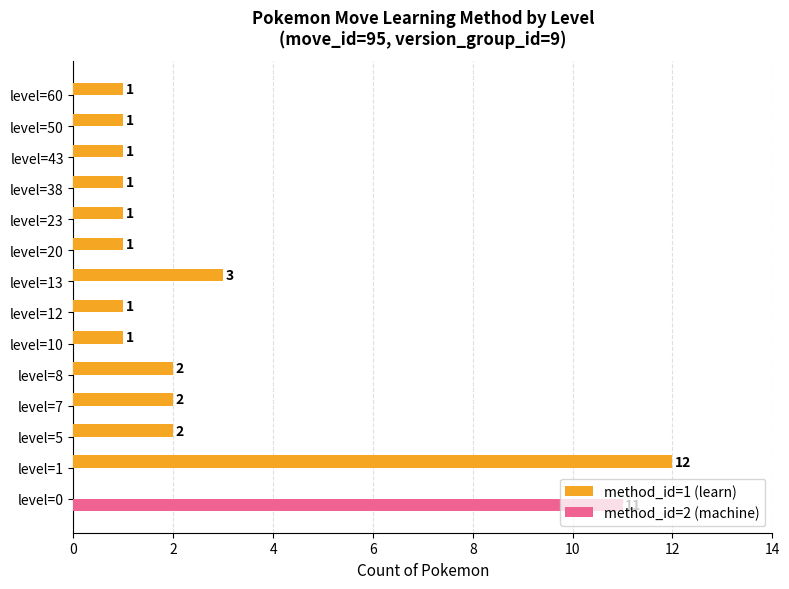

Is it true that method_id=2 (machine) equals 7 at level=60?

False